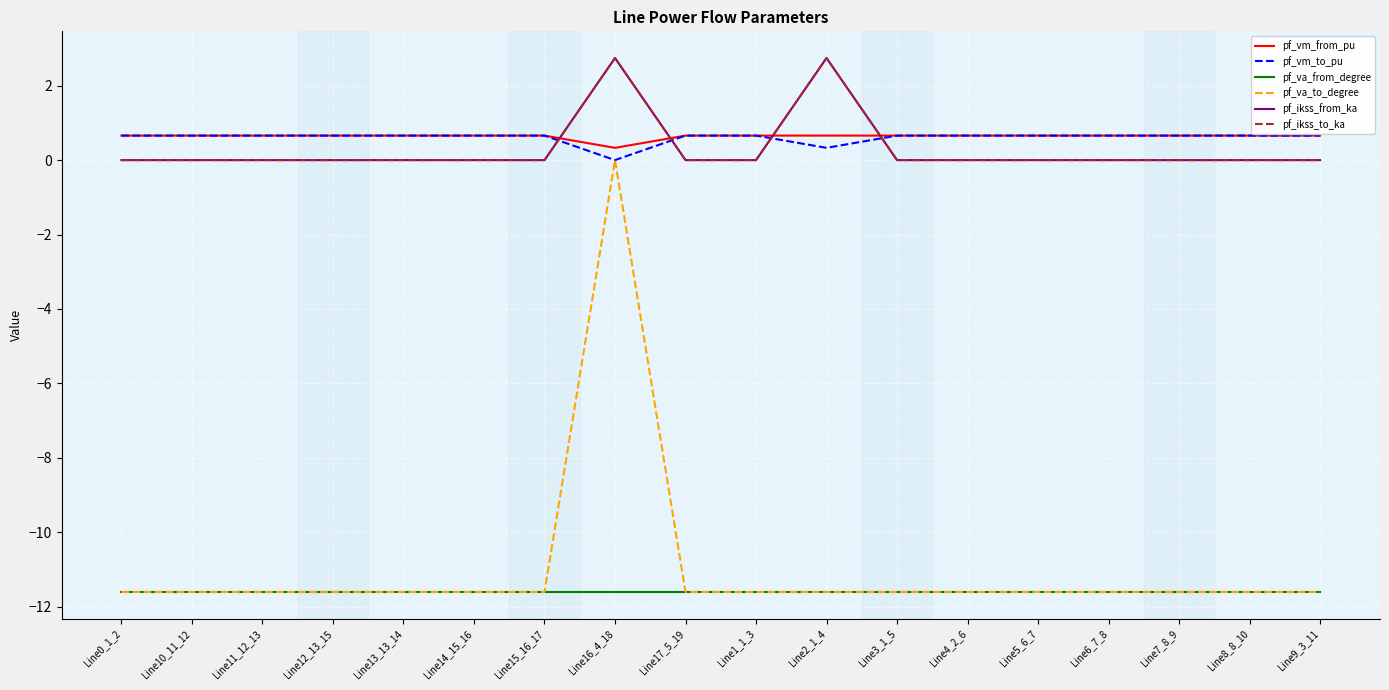

Is this an area chart (filled region under the line)?

No